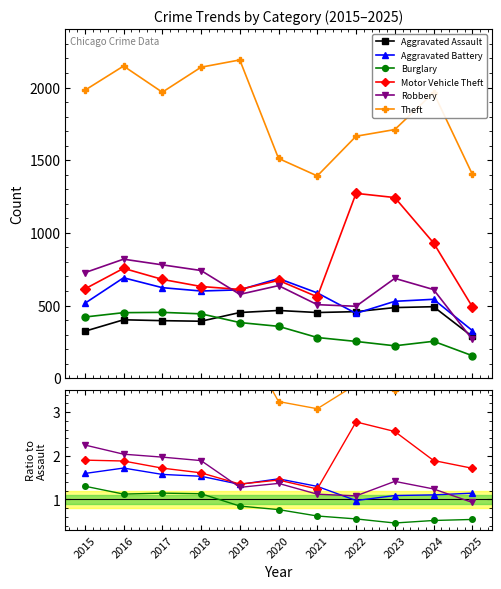

Is this an area chart (filled region under the line)?

No